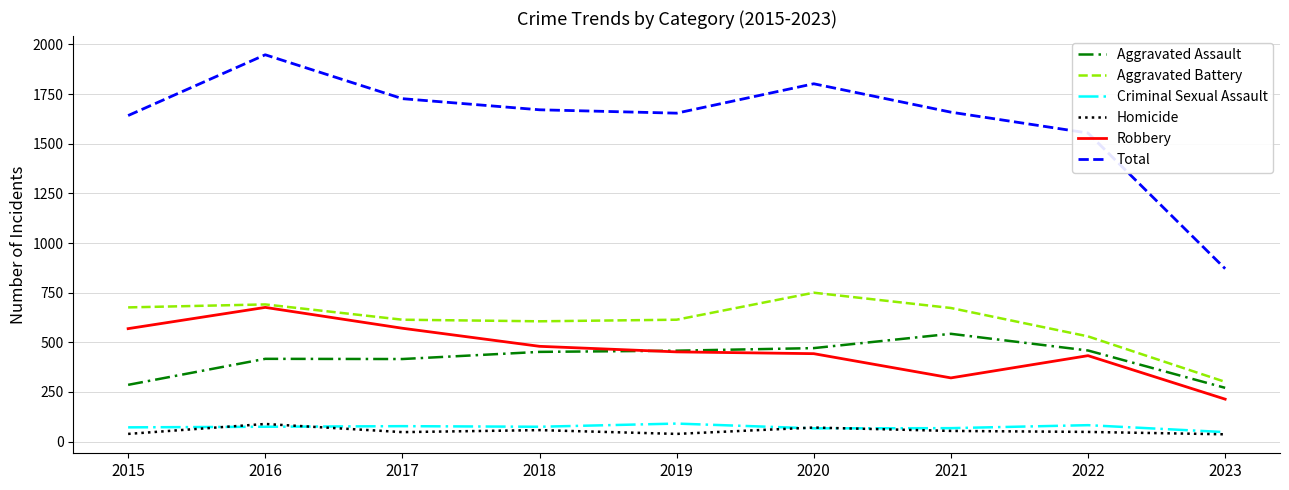

The Aggravated Assault series shows 543 at 2021. True or false?

True